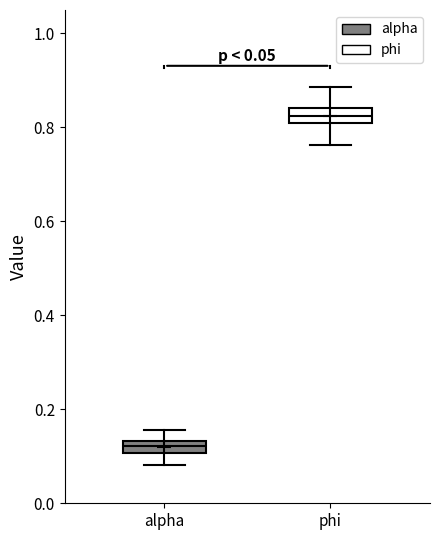

Which box's median line is the highest?

phi